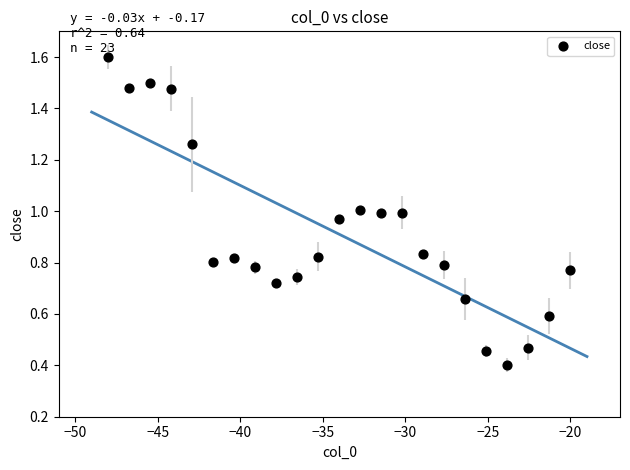

What is the range of X values (max minus min)?

28.0